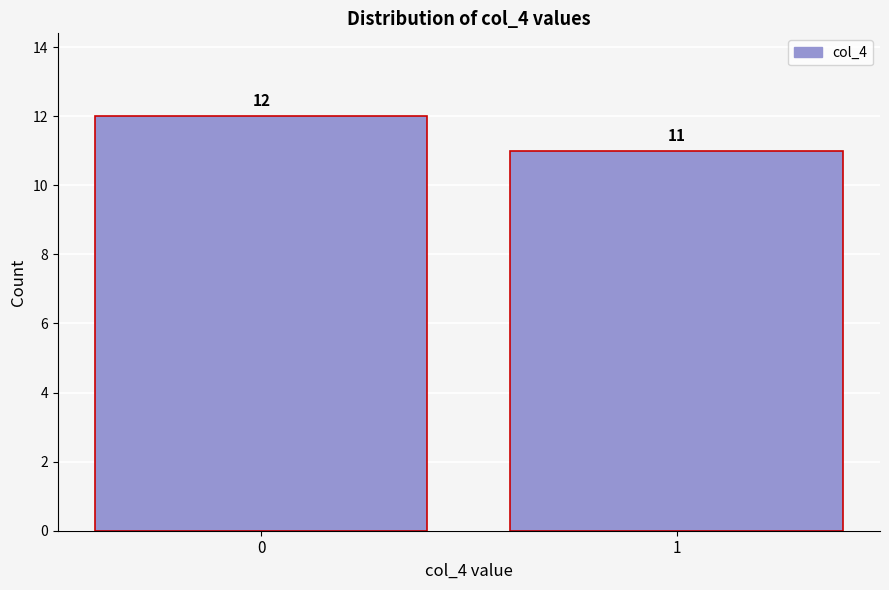

Reading left to right, transcribe all the data shown in this chart.

0=12	1=11